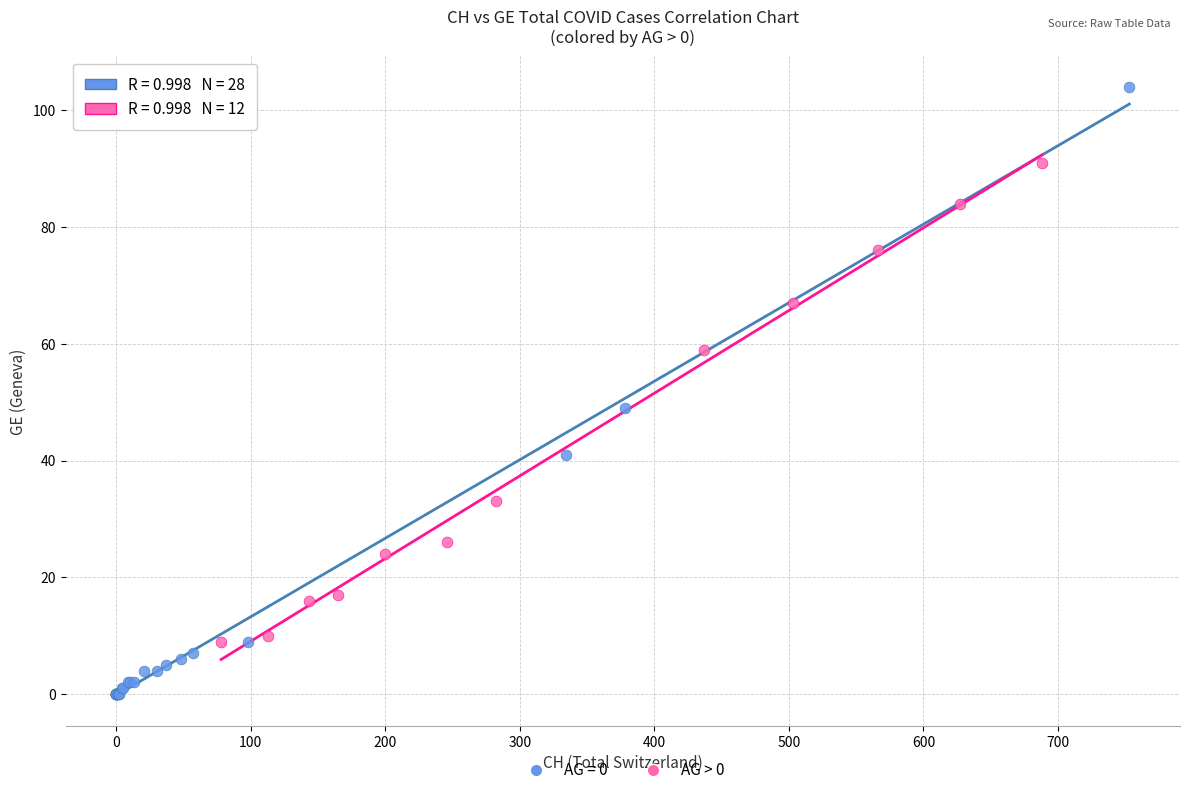

Which series has the largest Y range (max minus min)?

AG = 0